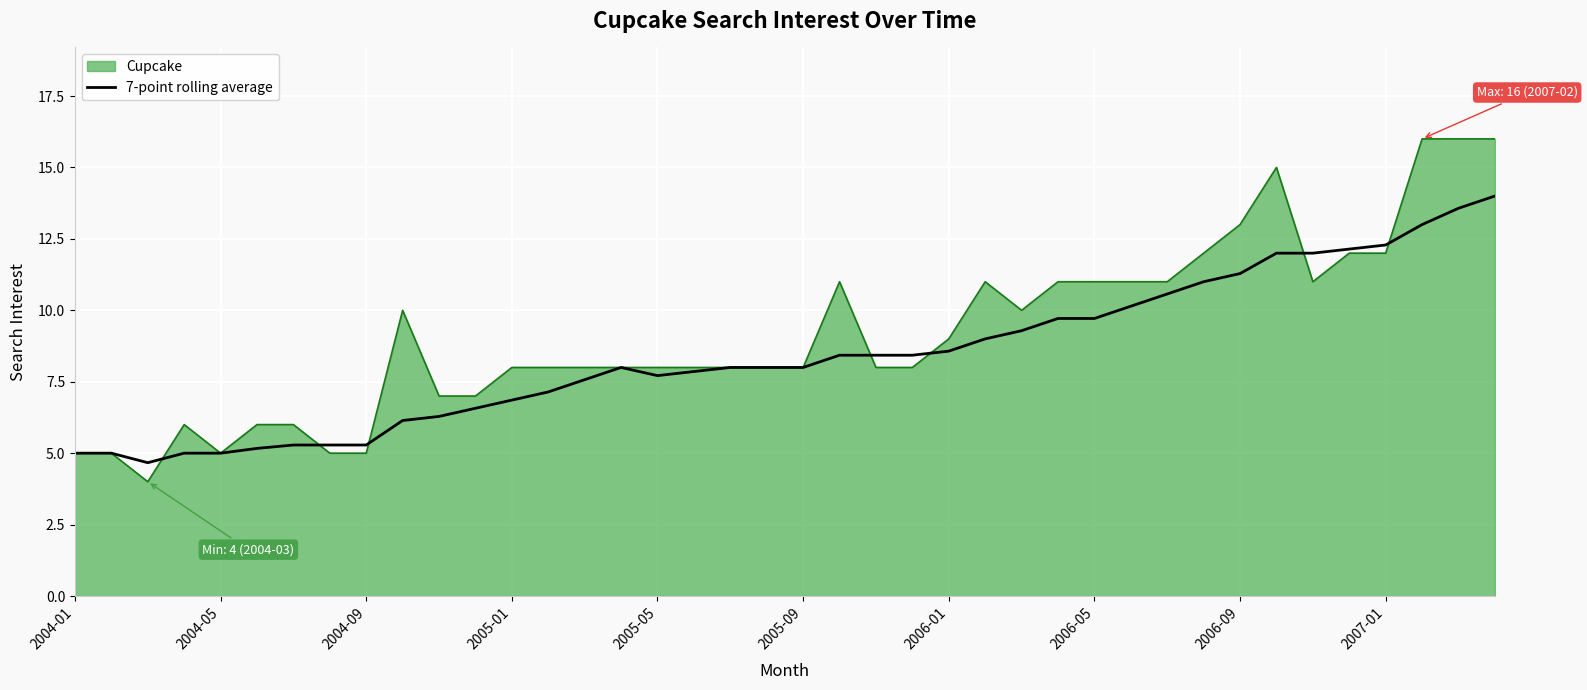

Rank the series by their maximum value, from lowest to highest.

7-point rolling average, Cupcake